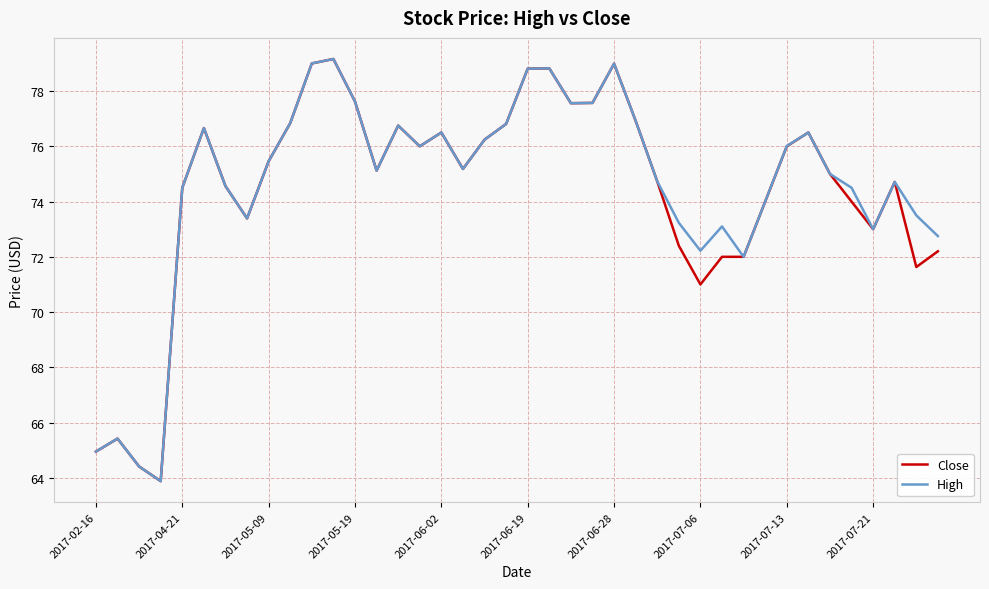

What is the minimum value for High?

63.9